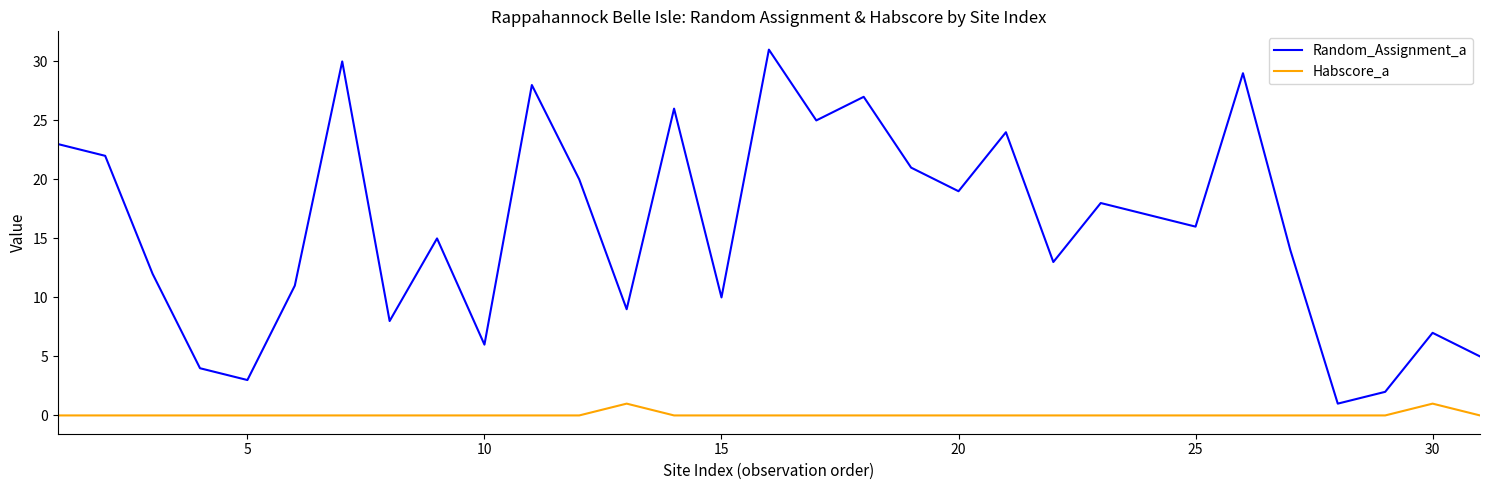

How many lines are shown in the chart?

2